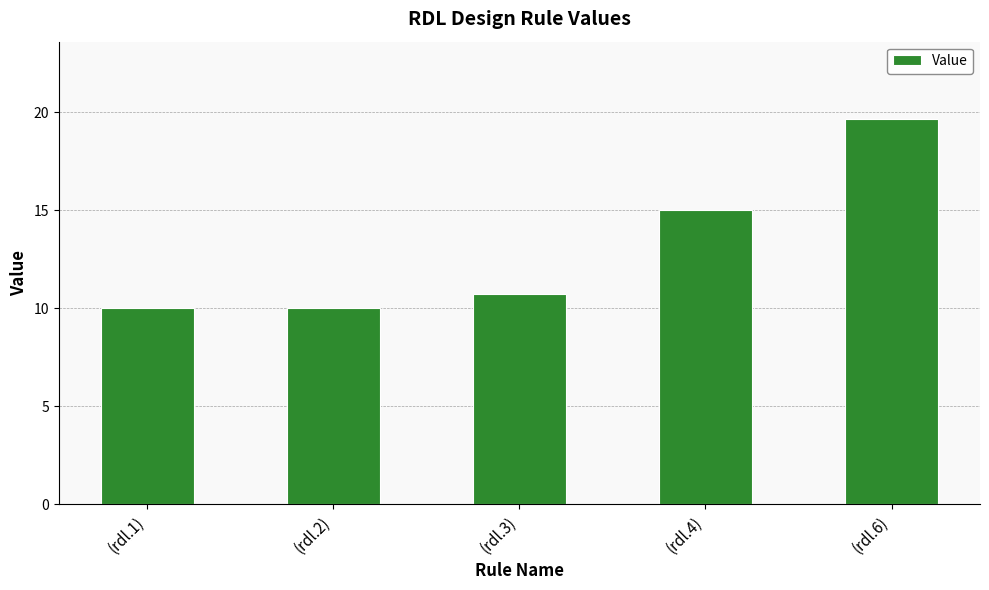

The value at (rdl.4) is 23.3. True or false?

False